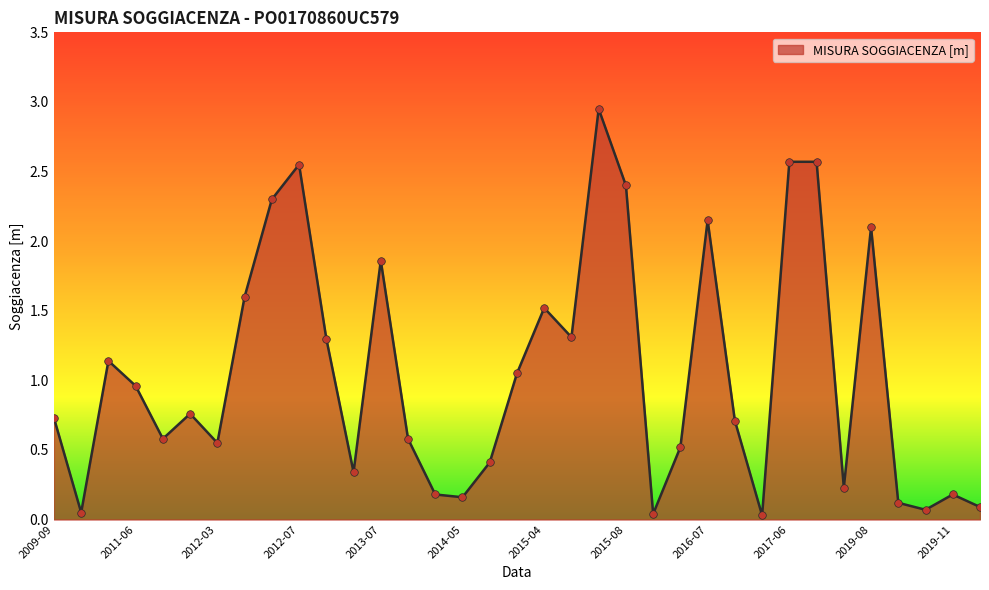

What is the difference between the maximum and minimum values?

2.9